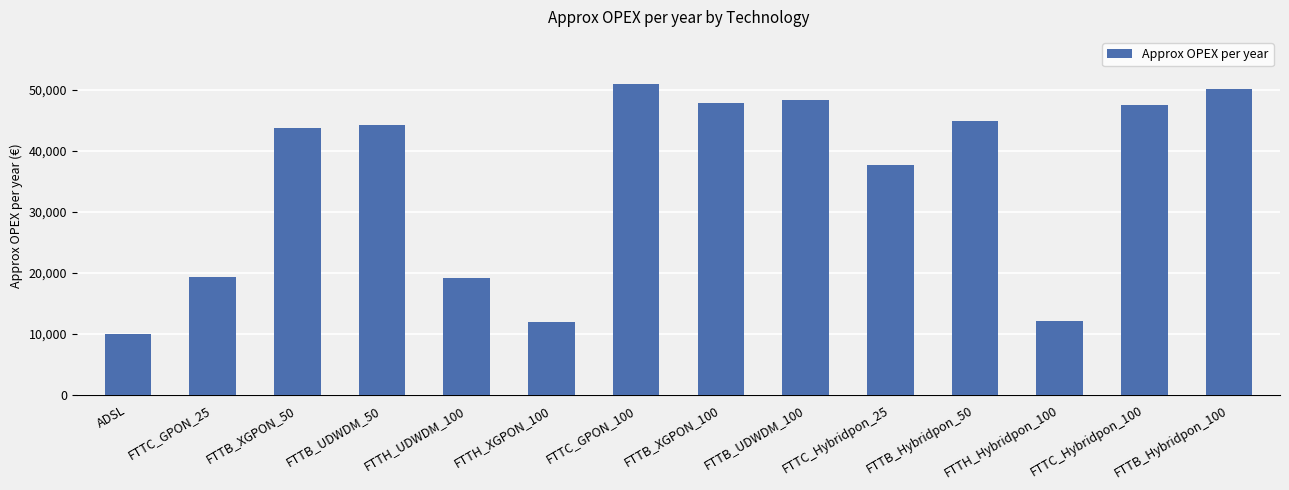

What is the sum of all values?

487482.4